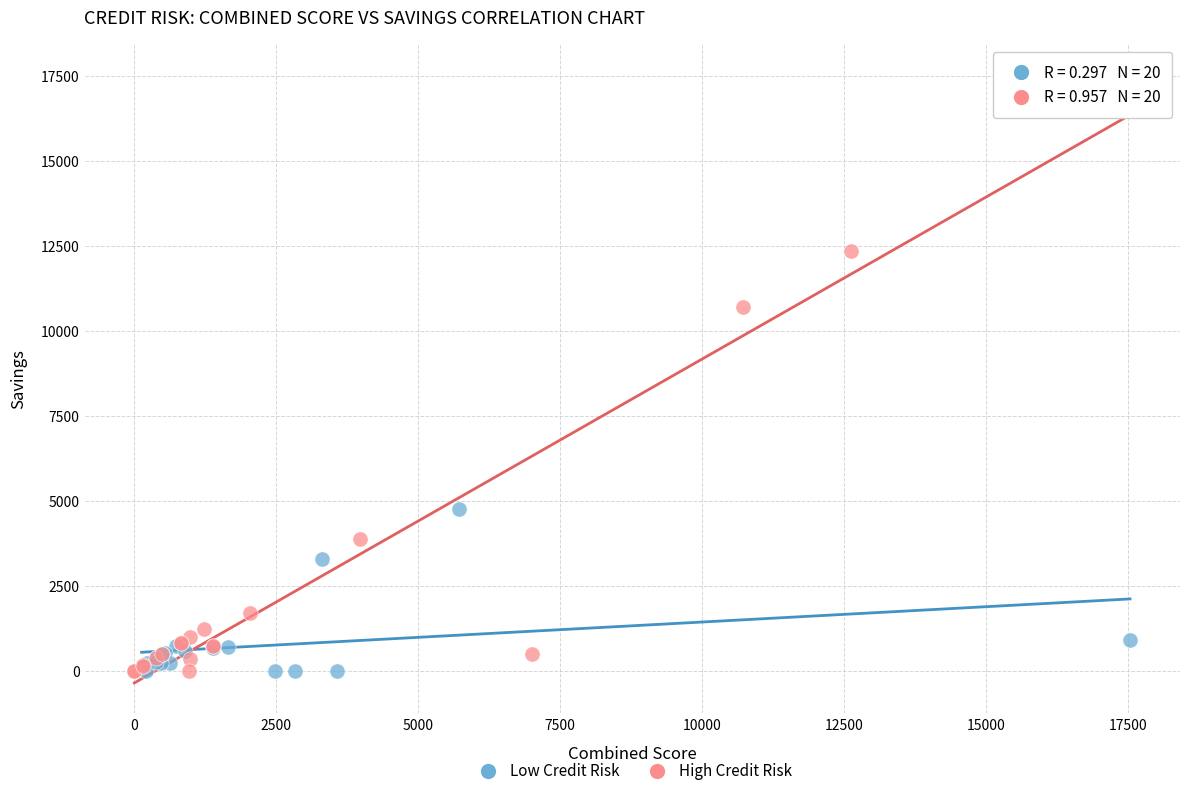

Which series has the widest spread of Y values?

High Credit Risk